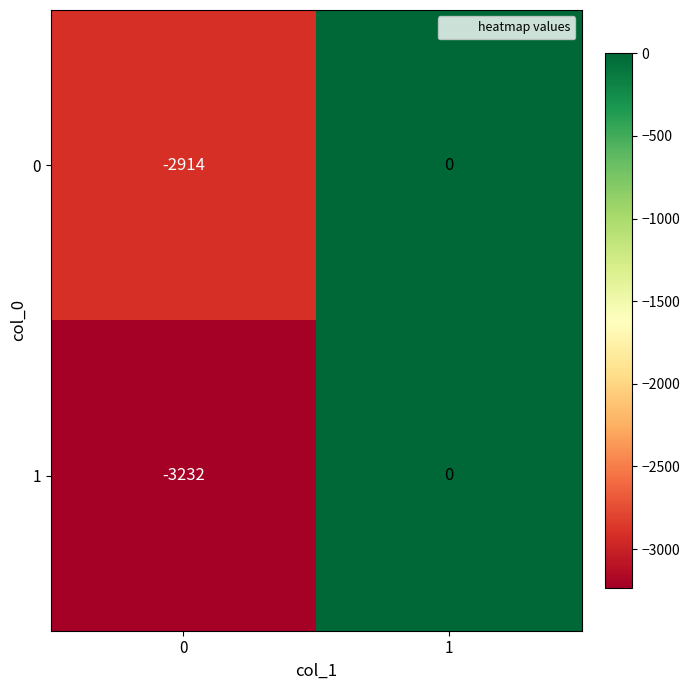

Which series has the widest spread of values?

1